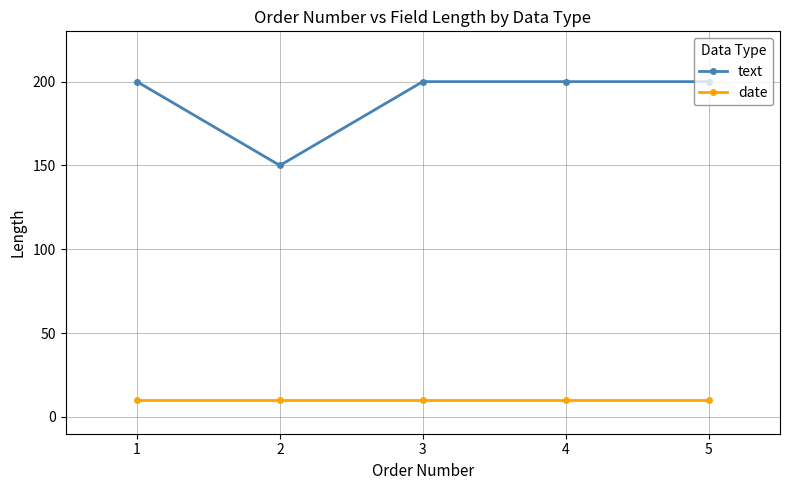

True or false: text and date cross at least once.

False